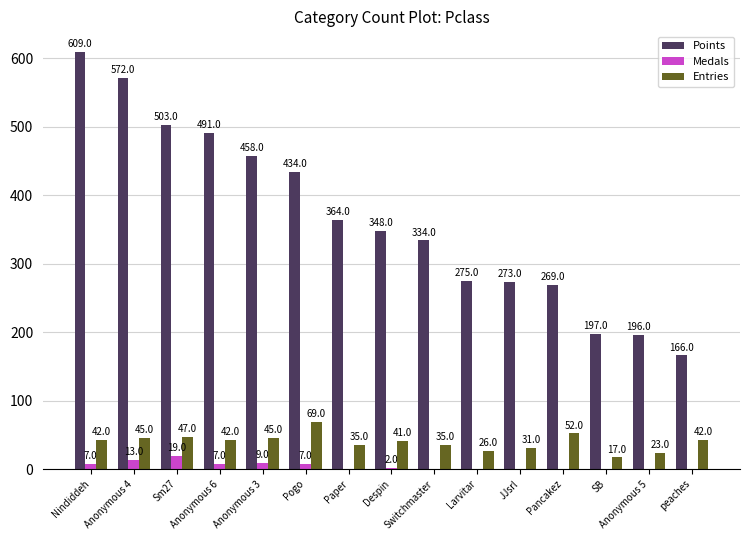

What is the average value of the Entries series?

39